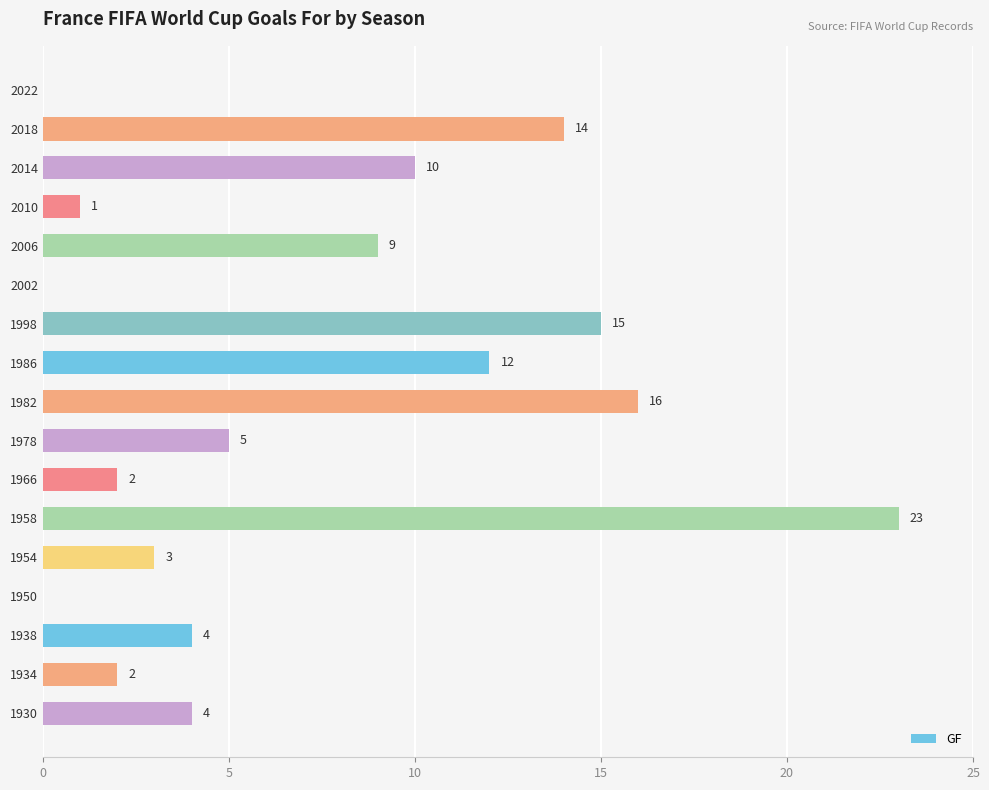

What is the average value?

7